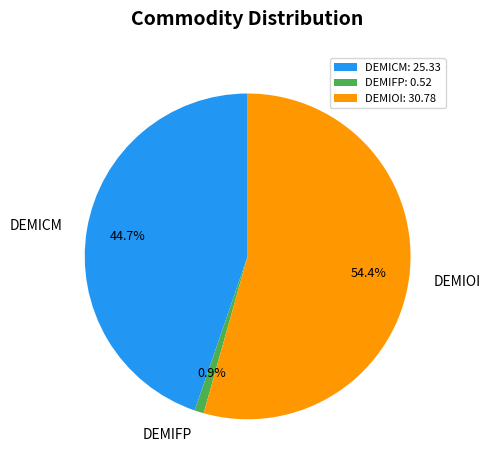

To the nearest percent, what percentage of the pie is DEMIOI?

54%